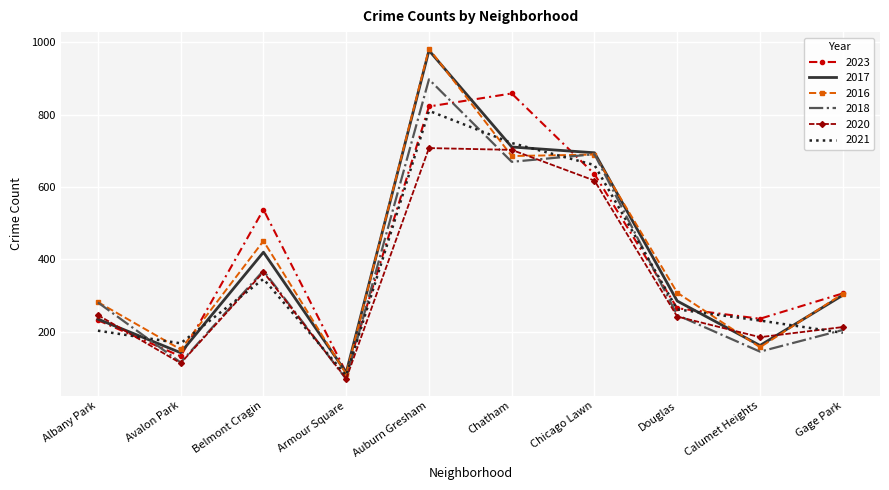

What is the difference between the highest and lowest values at Avalon Park?

55